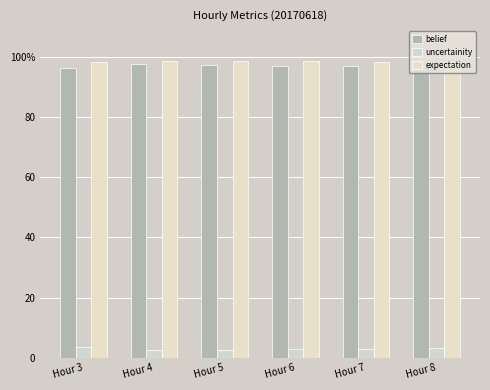

Reading left to right, list all the values displayed in this chart.

belief: 1.0	1.0	1.0	1.0	1.0	1.0
uncertainity: 0.0	0.0	0.0	0.0	0.0	0.0
expectation: 1.0	1.0	1.0	1.0	1.0	1.0